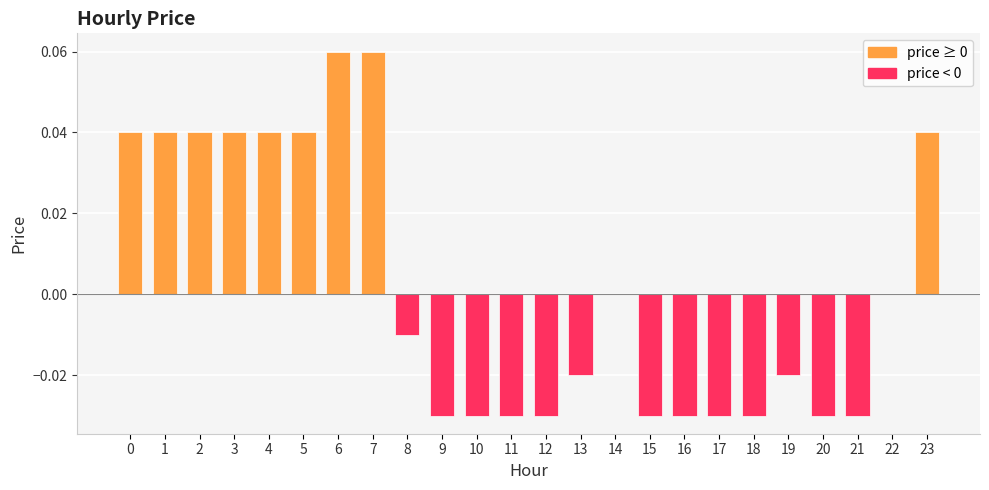

True or false: the data shows 0.0 at 2.

True